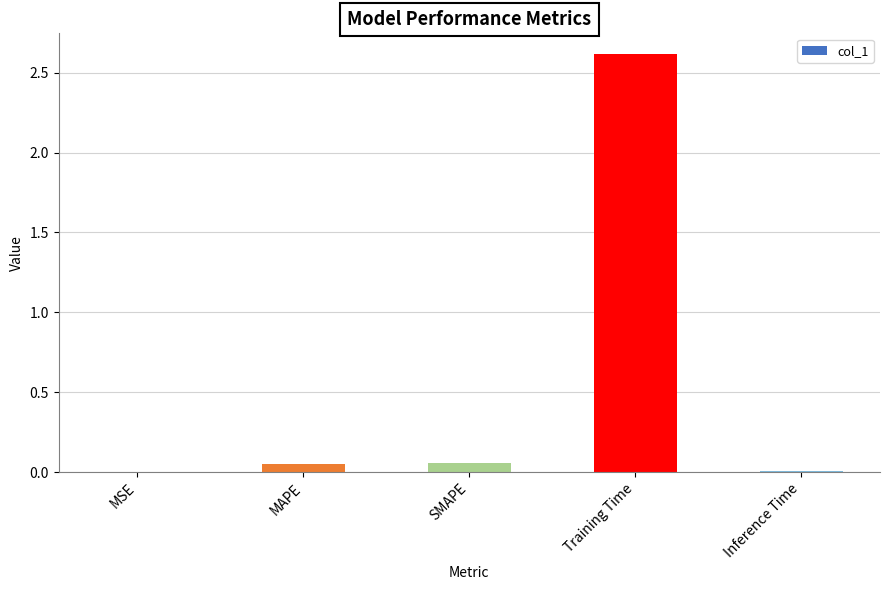

Read the value at Training Time.

2.6